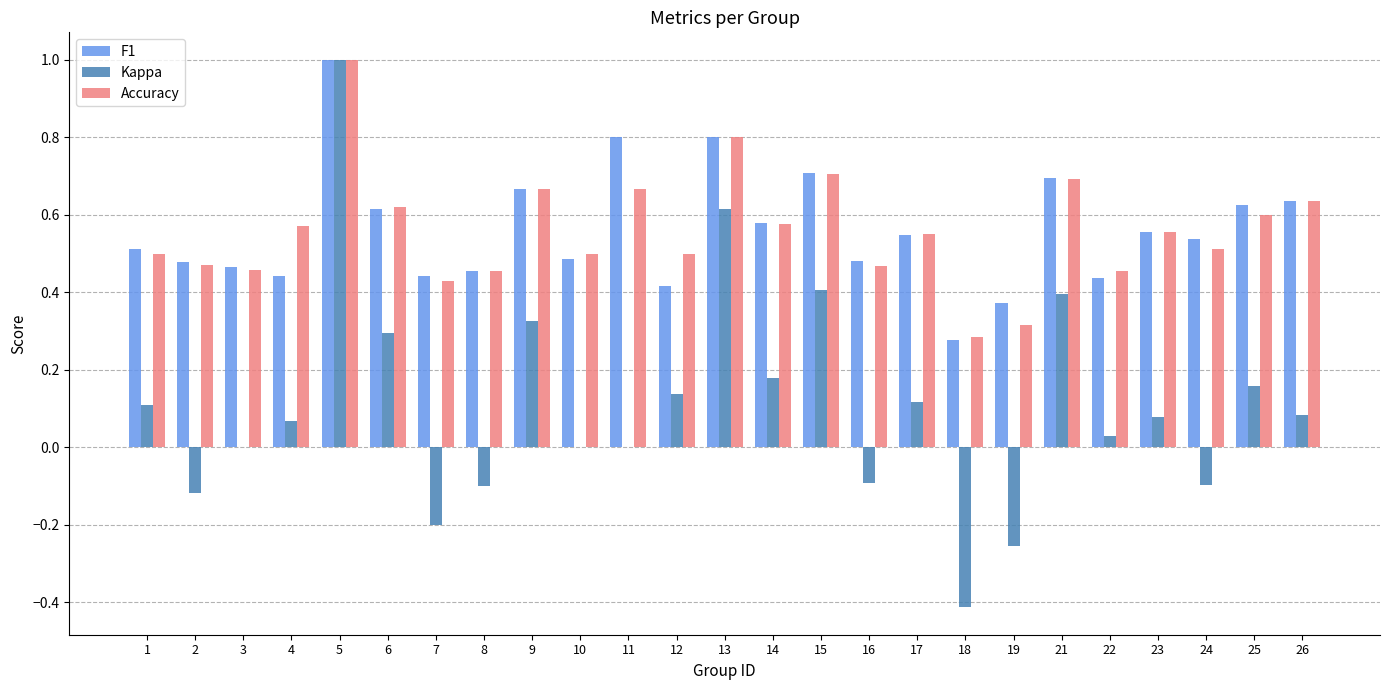

Between 7 and 15, which series saw the biggest shift?

Kappa